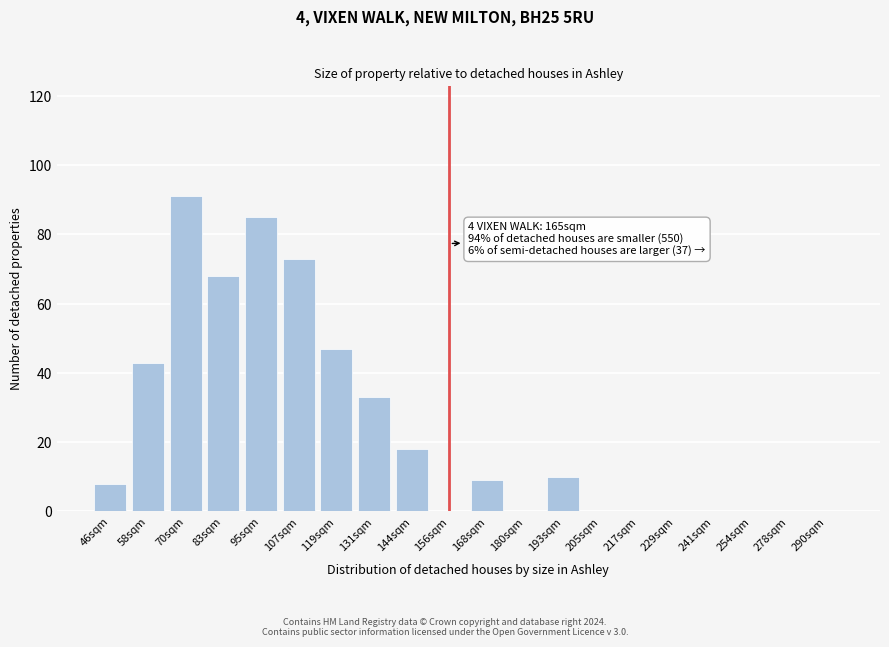

Reading right to left, what are all the values shown in this chart?

290sqm=0	278sqm=0	254sqm=0	241sqm=0	229sqm=0	217sqm=0	205sqm=0	193sqm=10	180sqm=0	168sqm=9	156sqm=0	144sqm=18	131sqm=33	119sqm=47	107sqm=73	95sqm=85	83sqm=68	70sqm=91	58sqm=43	46sqm=8